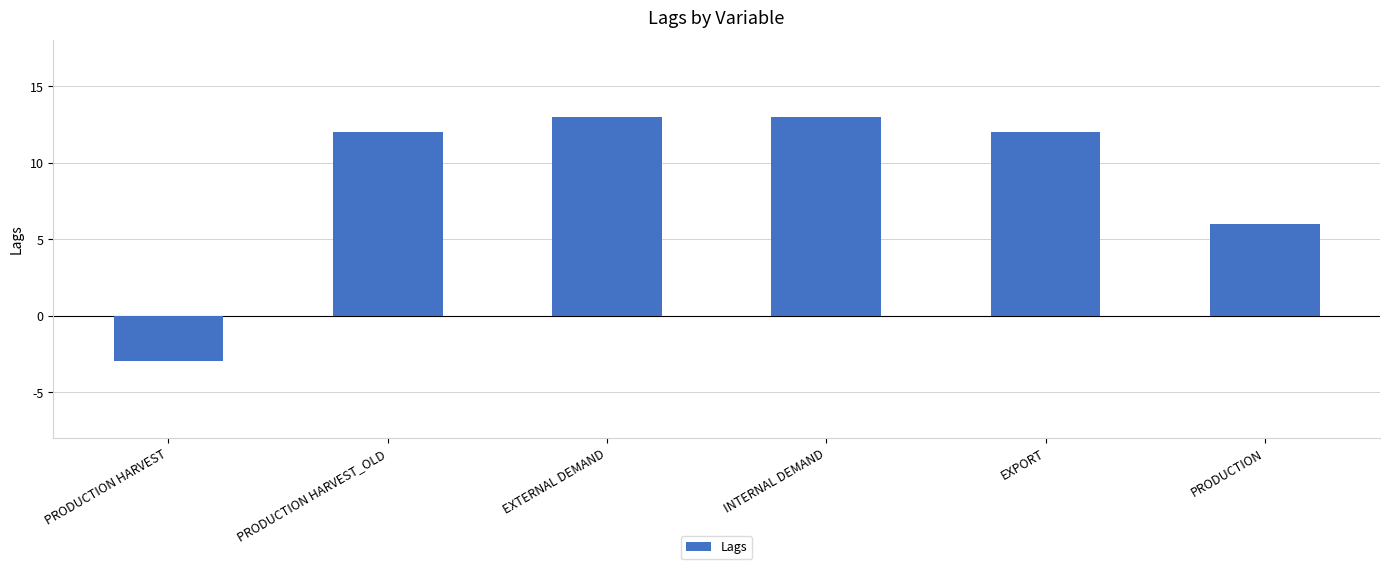

What is the label of the 4th bar from the left?

INTERNAL DEMAND